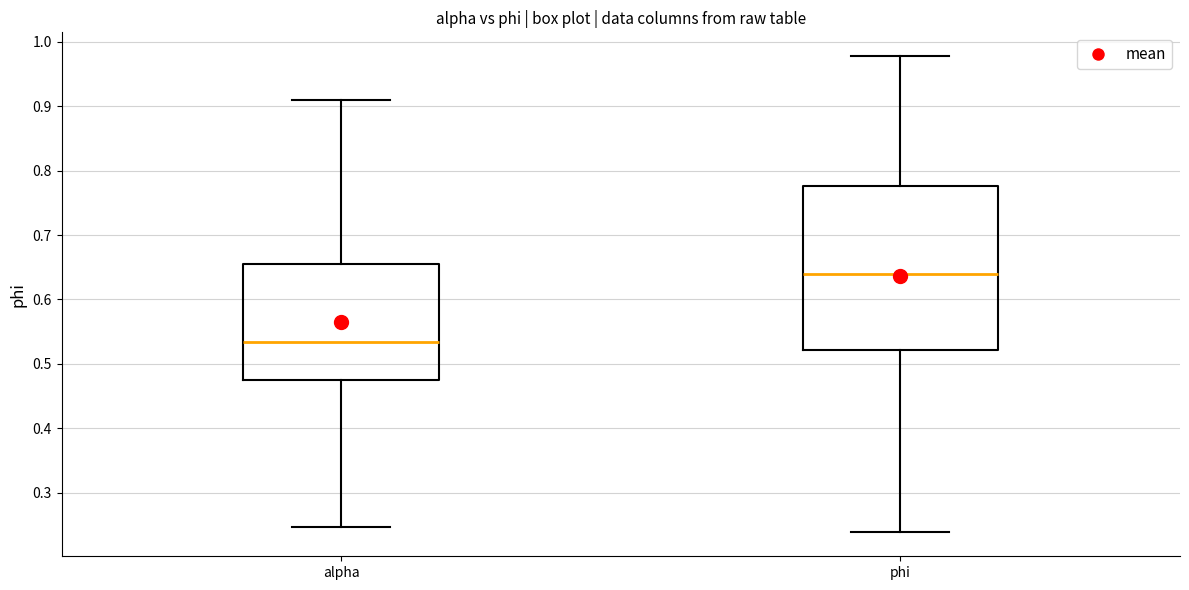

Which box has the highest median line?

phi